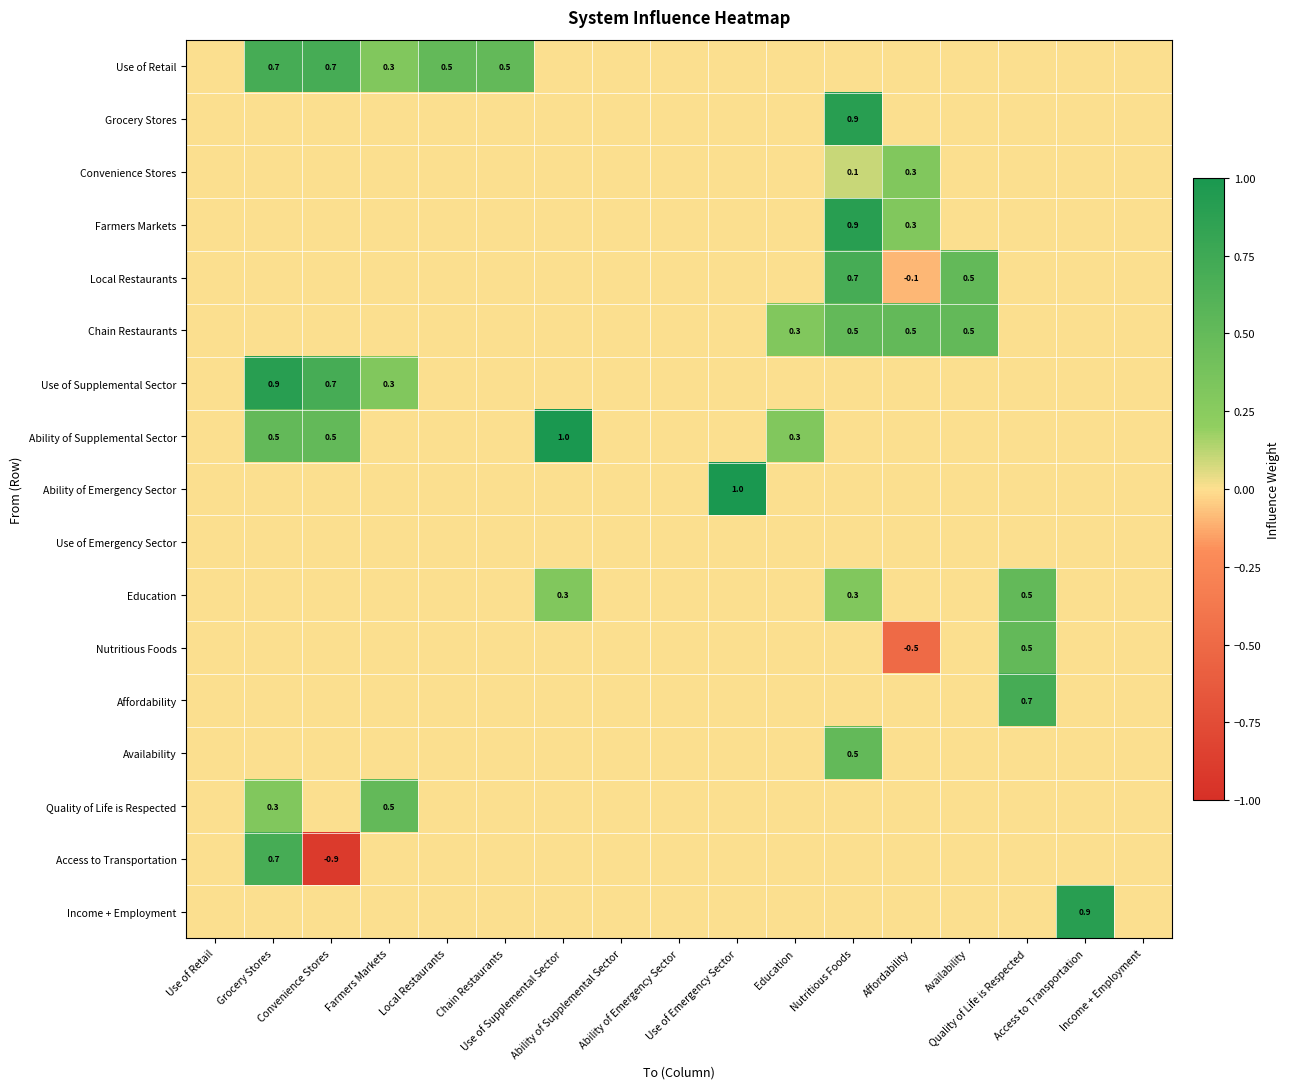

True or false: Education has a value of 0.0 at Local Restaurants.

True